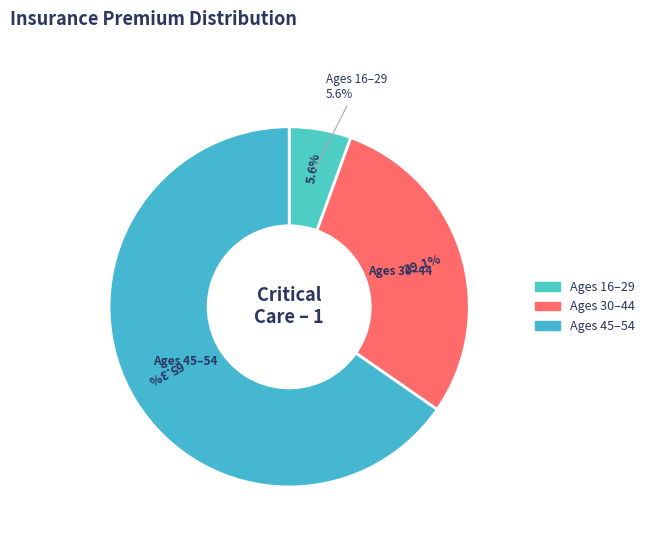

Which has a higher value, 28 or 53?

53